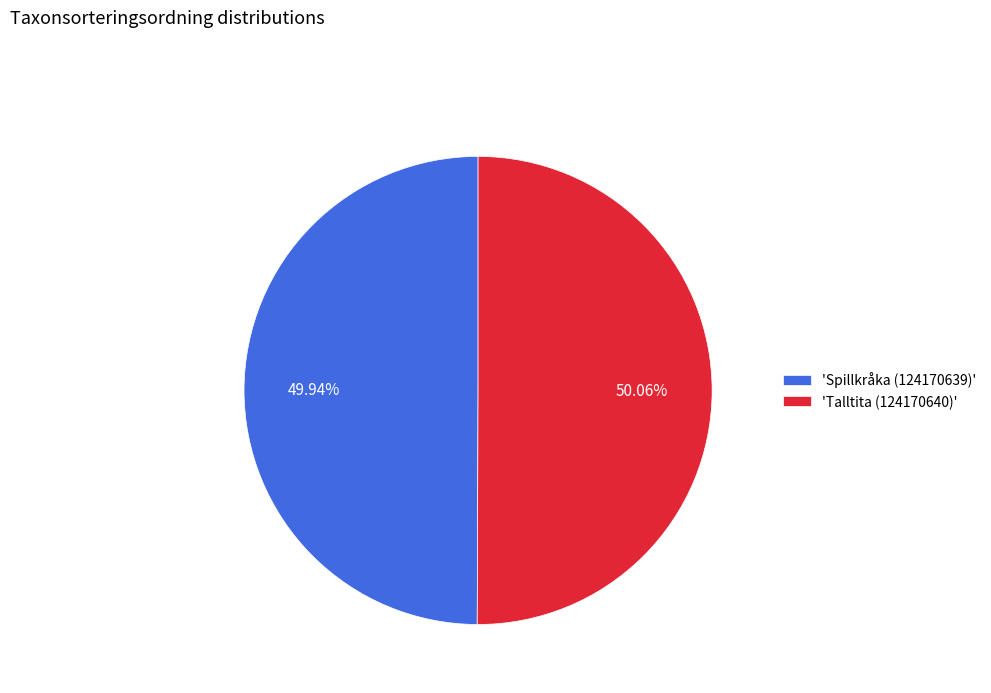

What is the ratio of the value at 'Spillkråka (124170639)' to the value at 'Talltita (124170640)'?

1.0